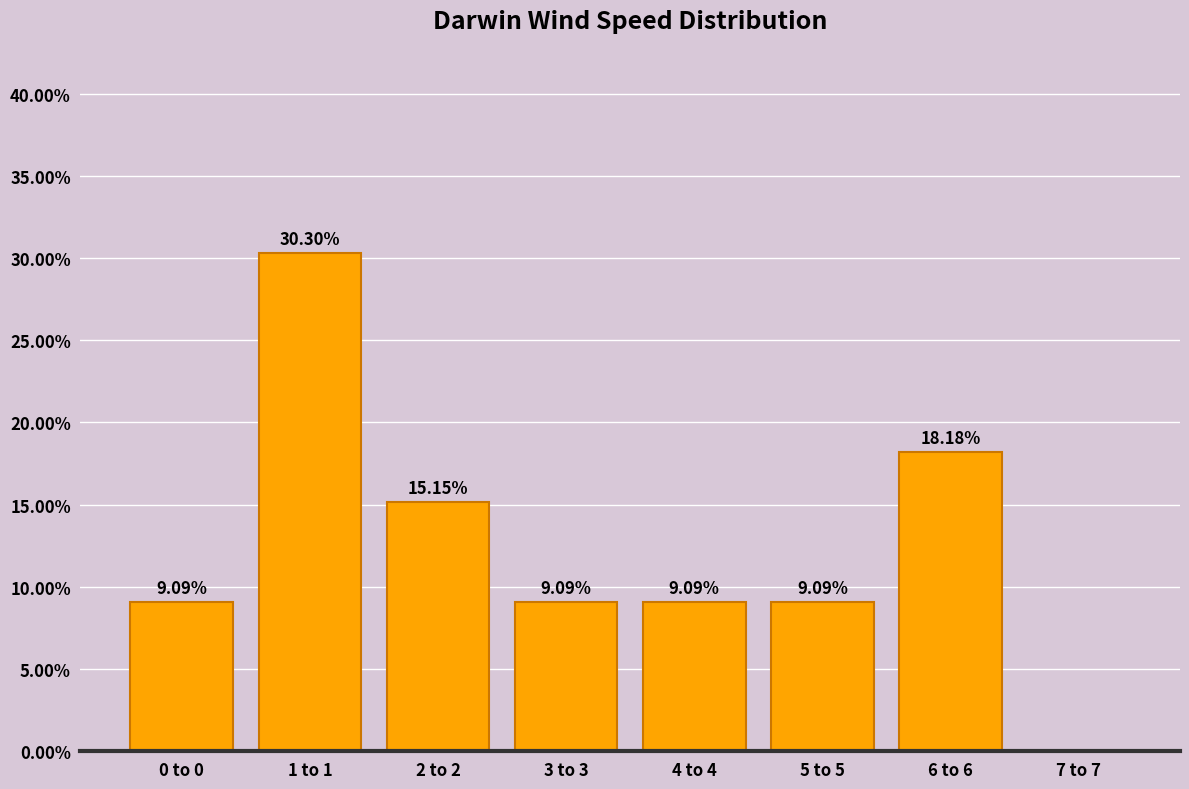

What is the sum of all values?

100.0